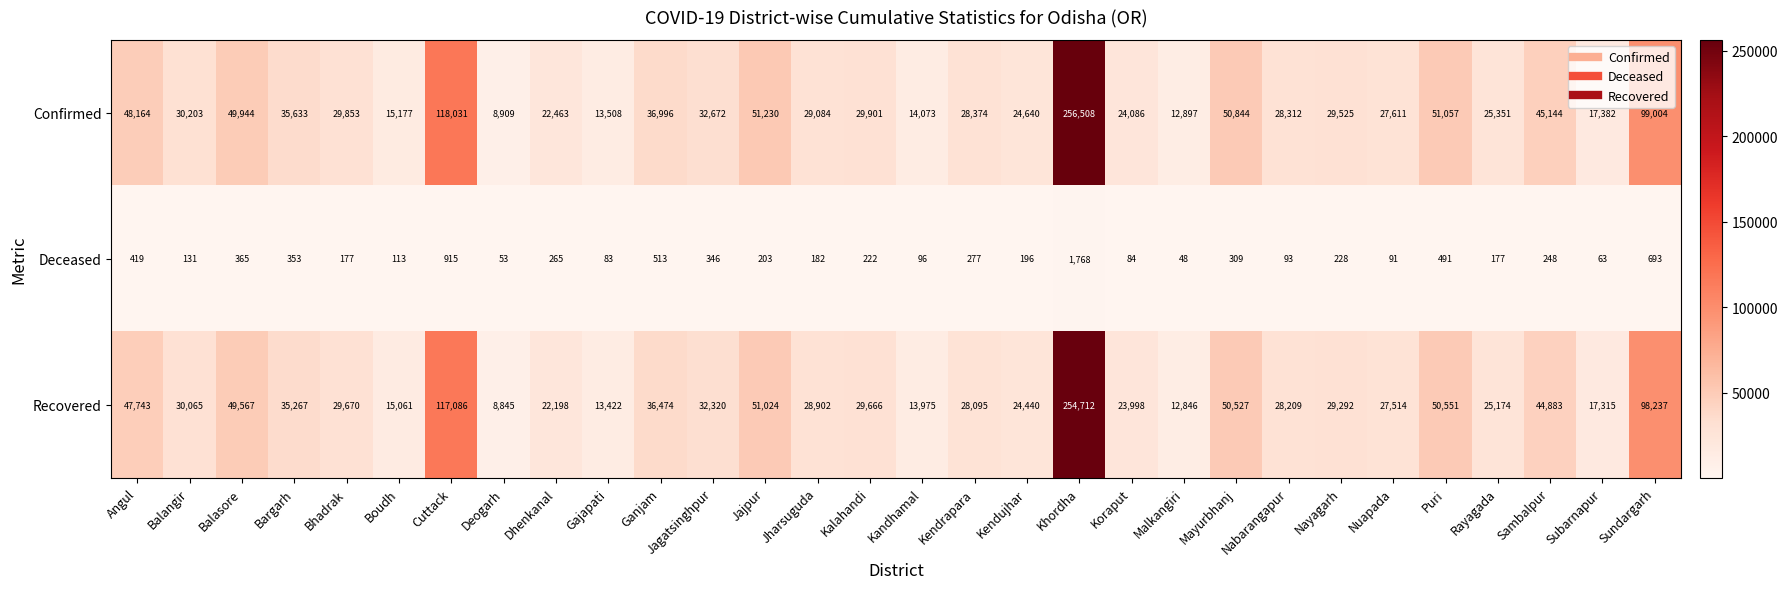

How many values in the Deceased series are below 222?

15